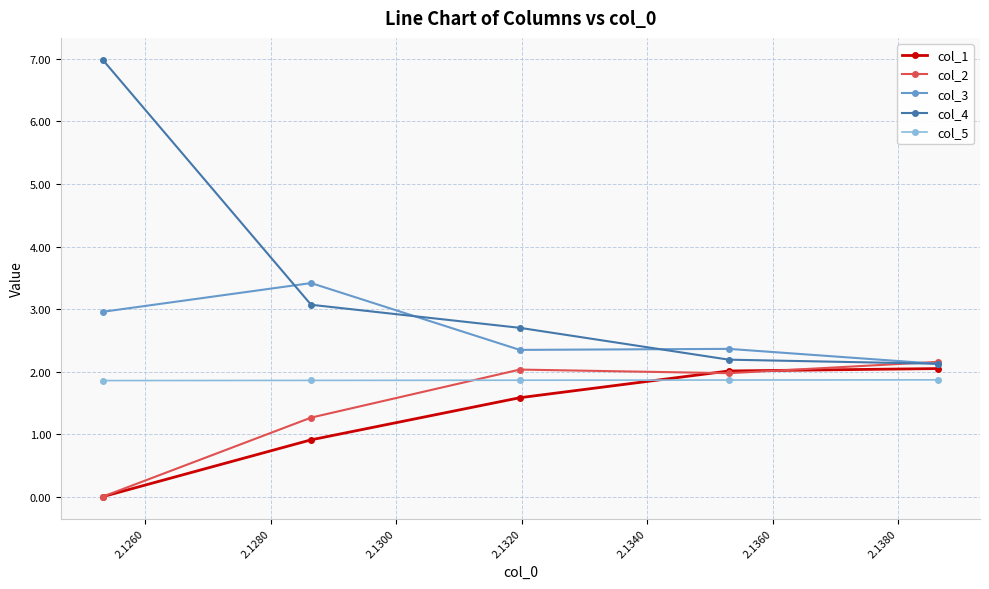

What is the value of the col_4 point at the 4th from the left?

2.2